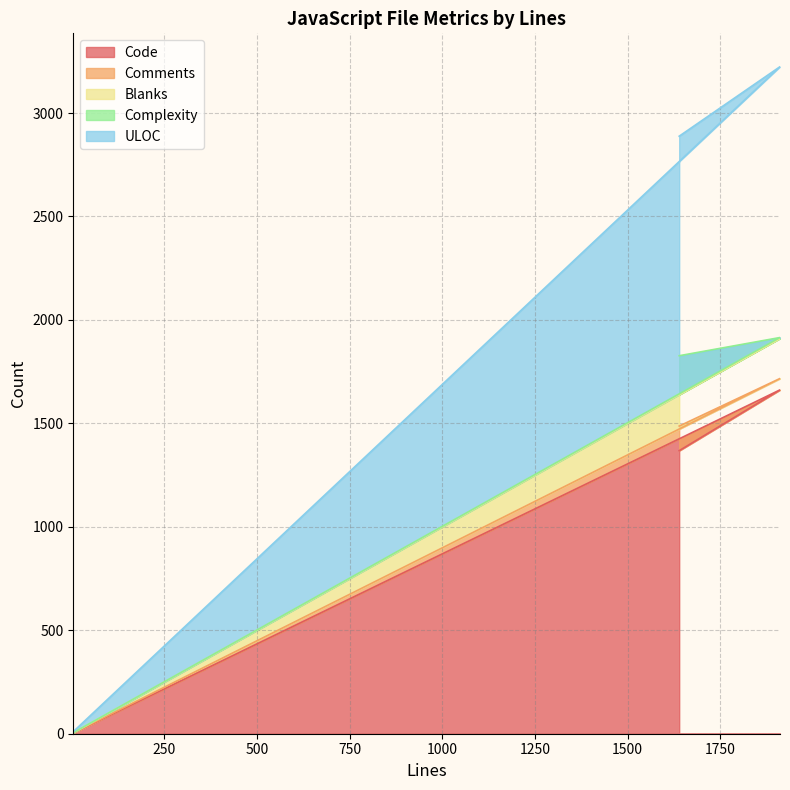

What is the highest value of the Code series?

1662